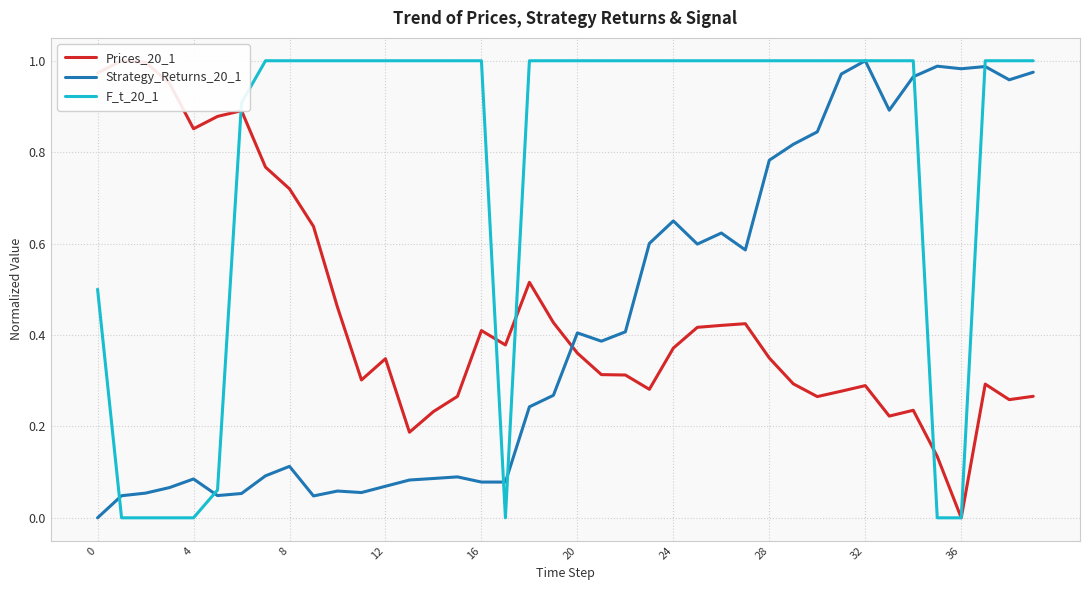

After their last crossing, which series has the higher values: Strategy_Returns_20_1 or F_t_20_1?

F_t_20_1